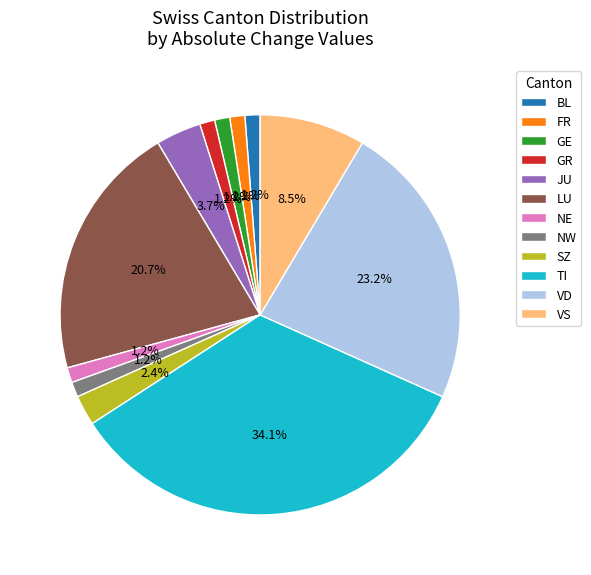

How many segments does this pie chart have?

12